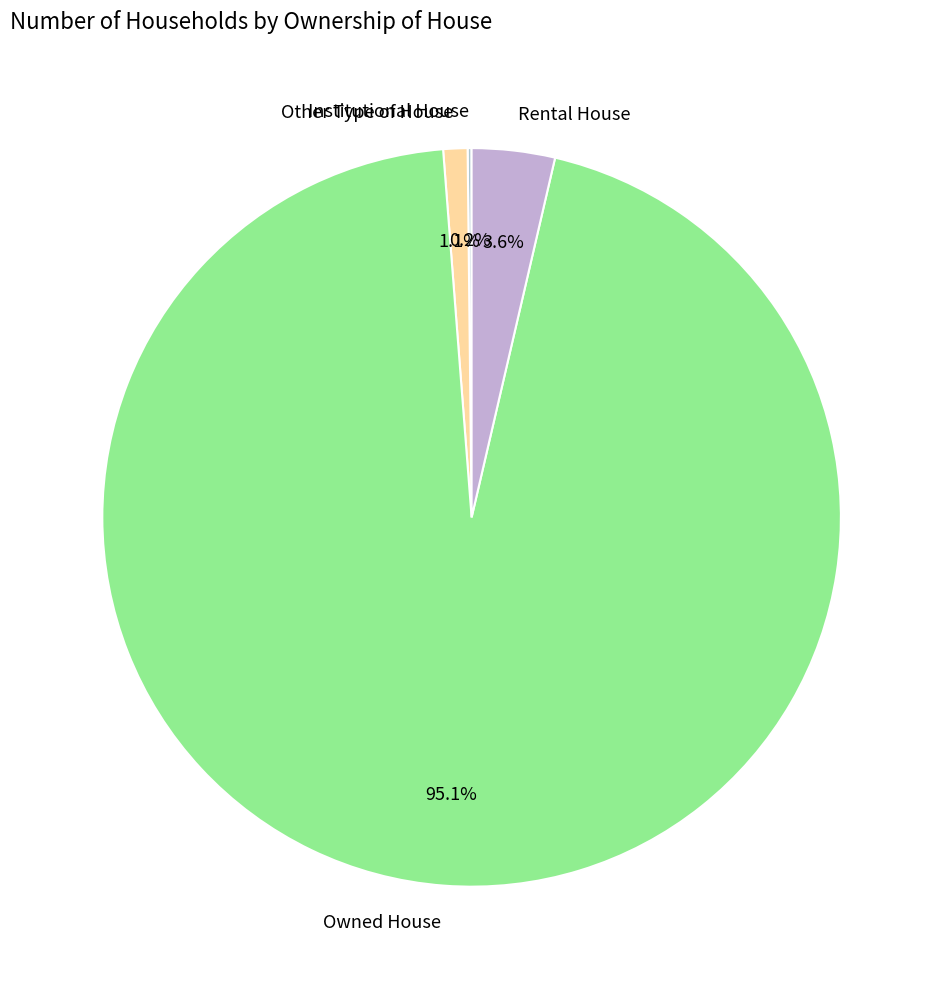

True or false: Other Type of House accounts for 11% of the total.

False